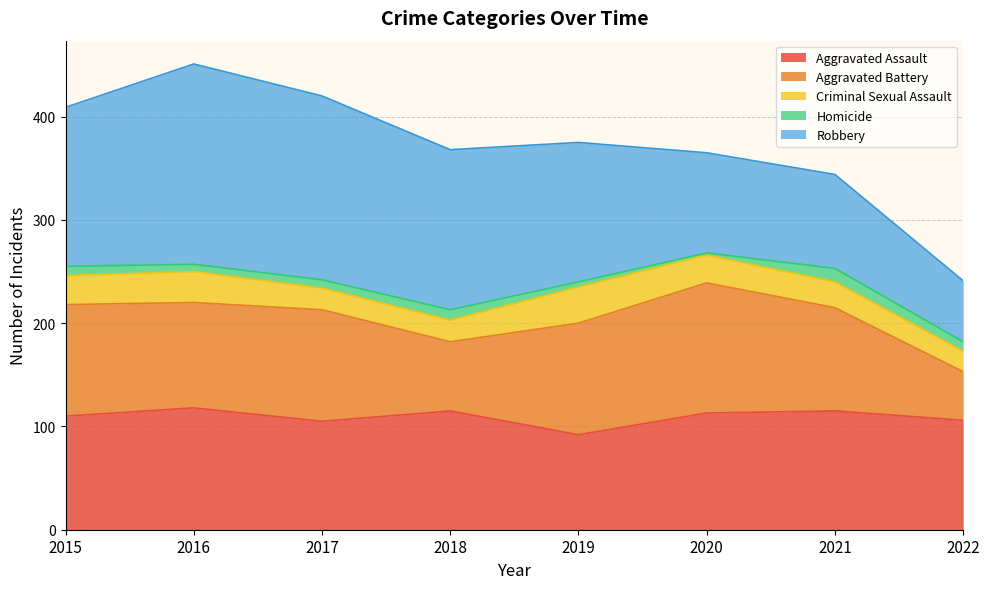

At how many categories does at least one series exceed 161?

2